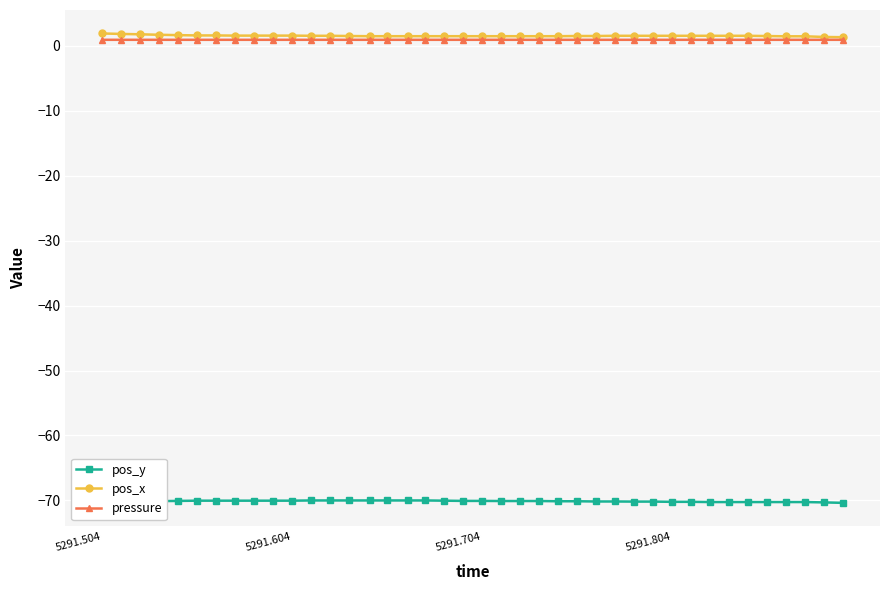

What is the maximum value shown in the chart?

1.9